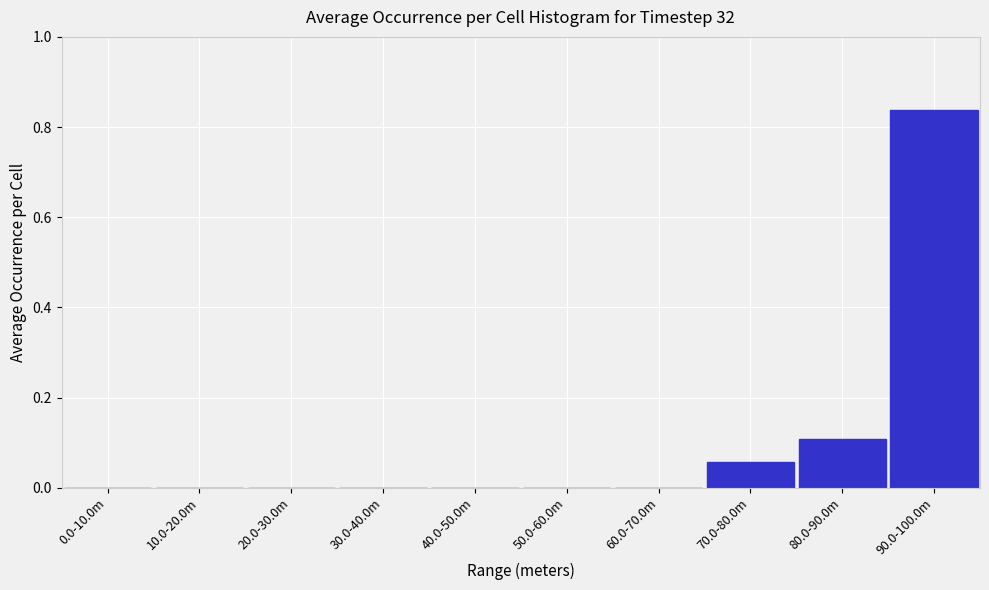

The chart shows a value of 0.0 at 20.0-30.0m. True or false?

True